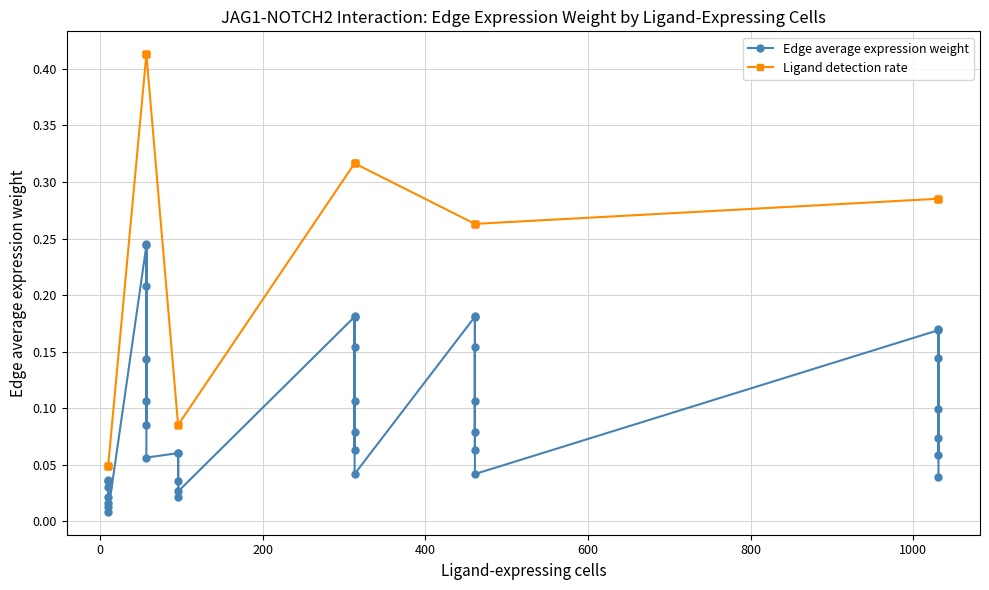

What is the value of the Edge average expression weight point at the 39th from the left?

0.1